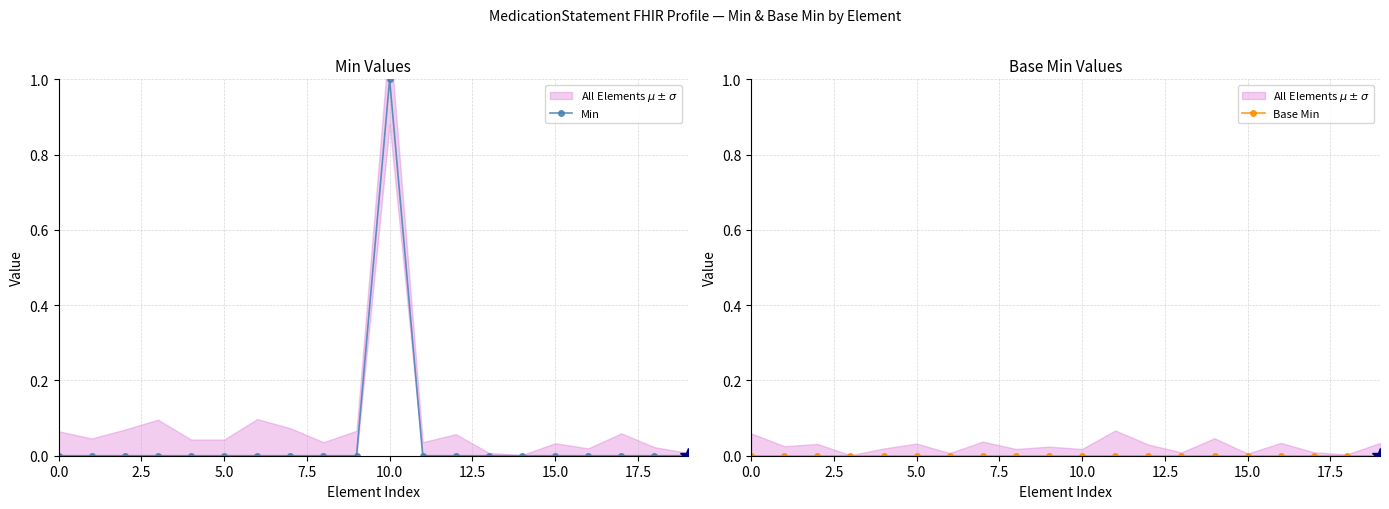

True or false: Min has more than 0 interior local peaks.

True